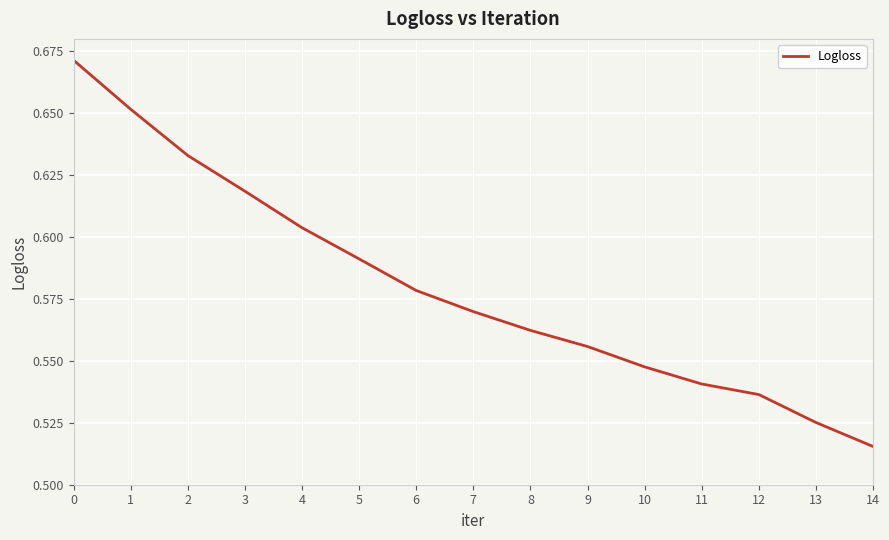

What is the difference between the second highest and second lowest values?

0.1